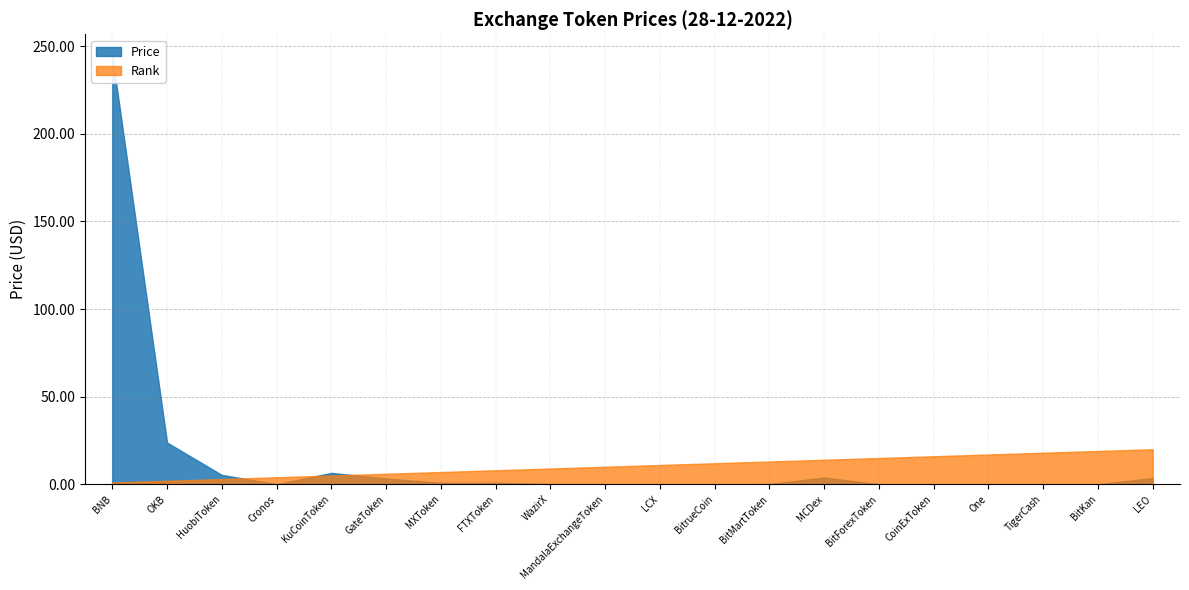

What is the value of the Rank point at the 18th from the left?

18.0